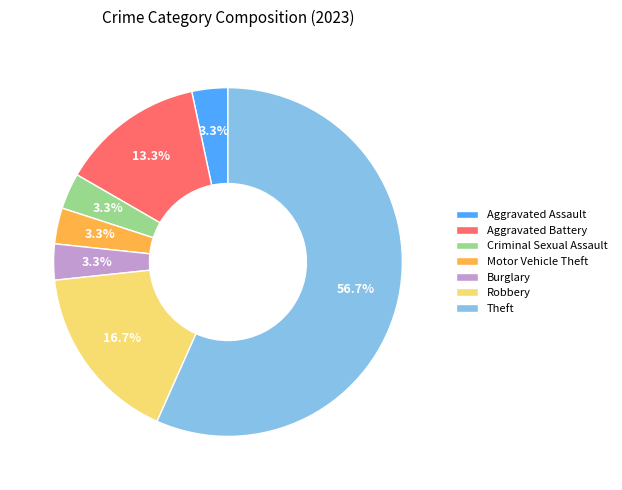

Combined, do Theft and Motor Vehicle Theft account for over 50%?

Yes